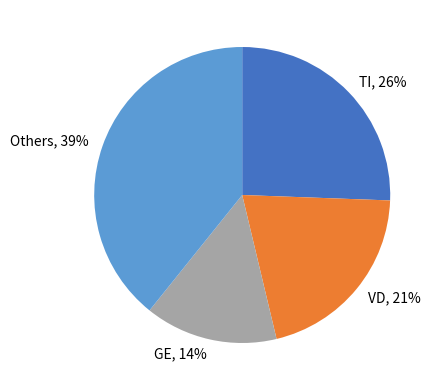

Is it true that TI is 26% of the pie?

True